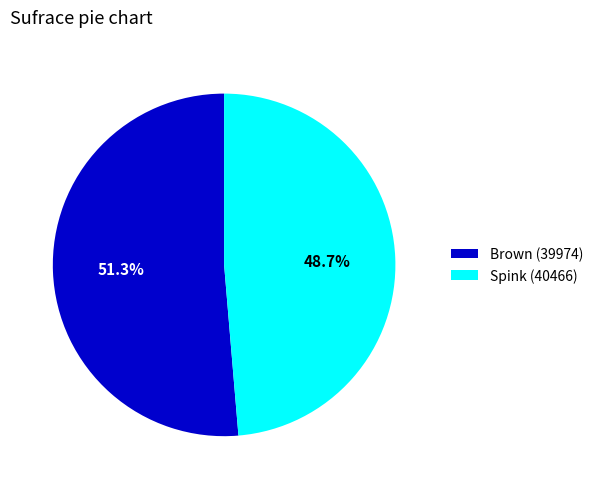

Which has a higher value, Spink (40466) or Brown (39974)?

Brown (39974)